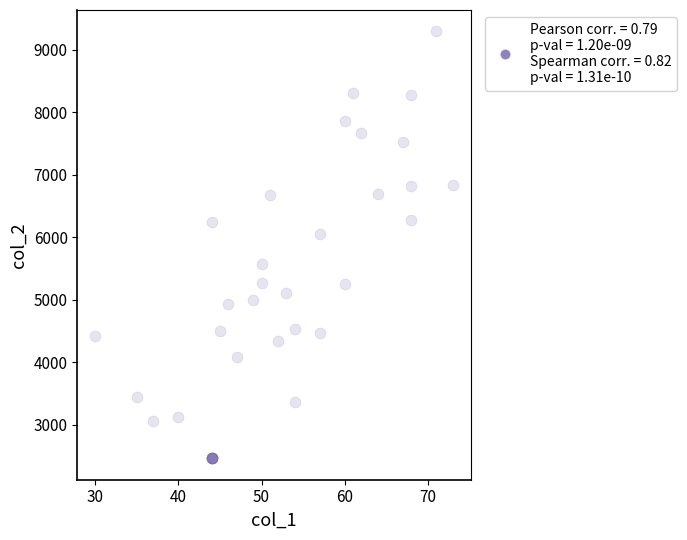

What Y value in the scatter plot is closest to 5877?

6049